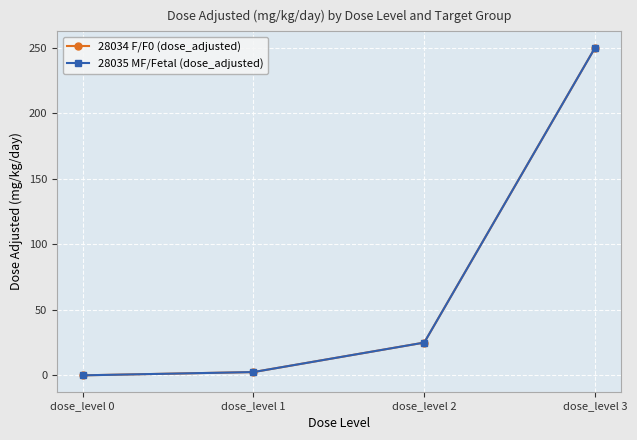

The 28035 MF/Fetal (dose_adjusted) series shows 25.0 at dose_level 2. True or false?

True